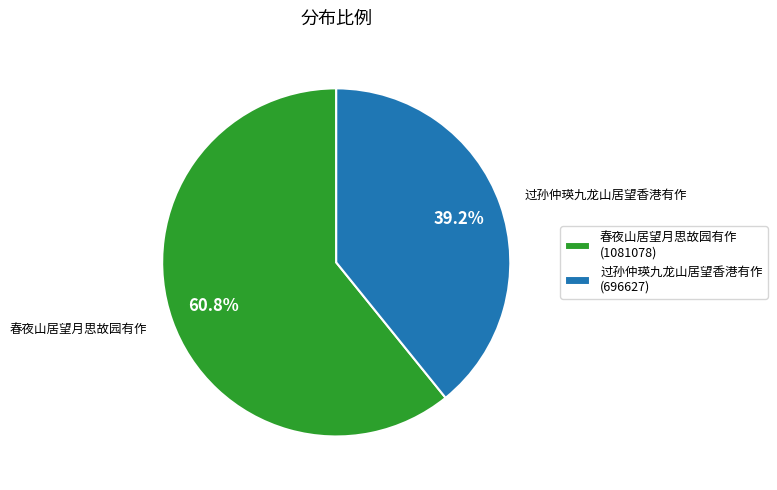

Does any single category account for the majority?

Yes